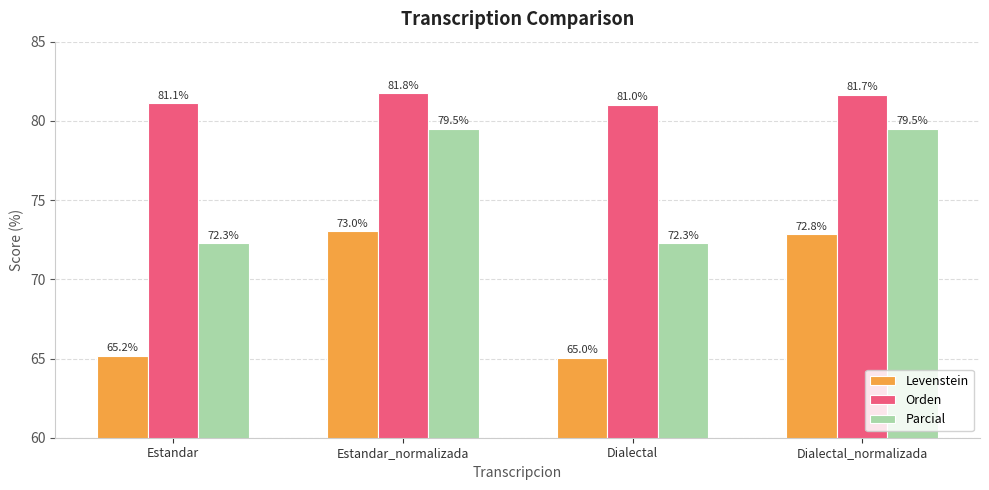

Rank the series by their average value, from highest to lowest.

Orden, Parcial, Levenstein